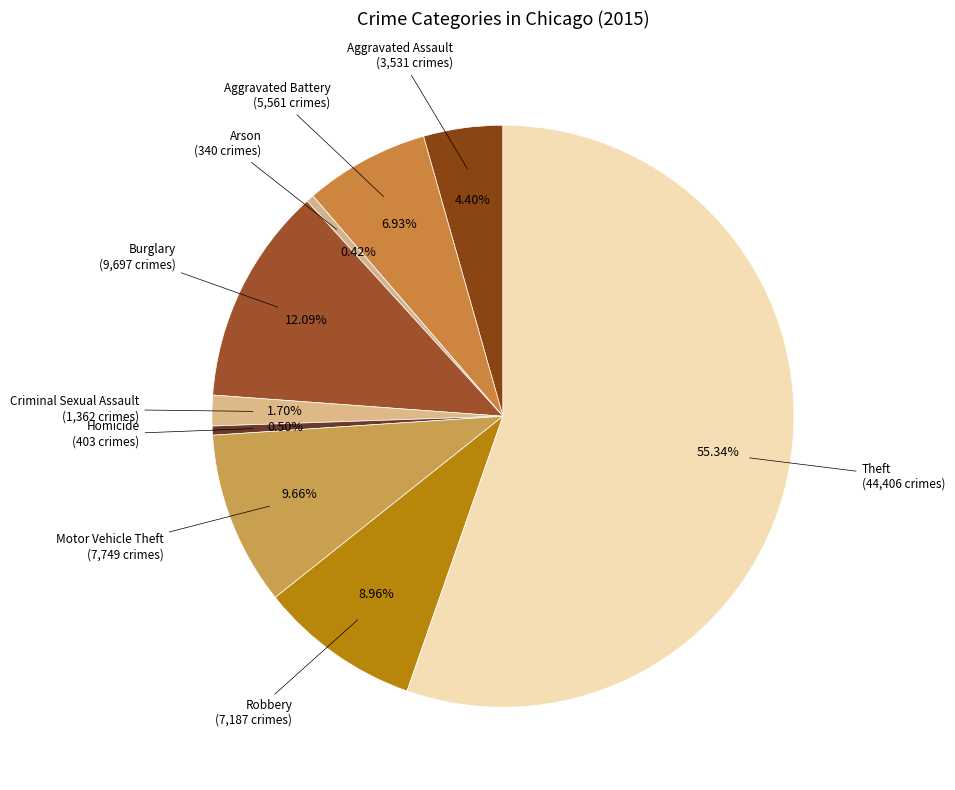

To the nearest percent, what is the difference between the largest and smallest slice percentages?

55%